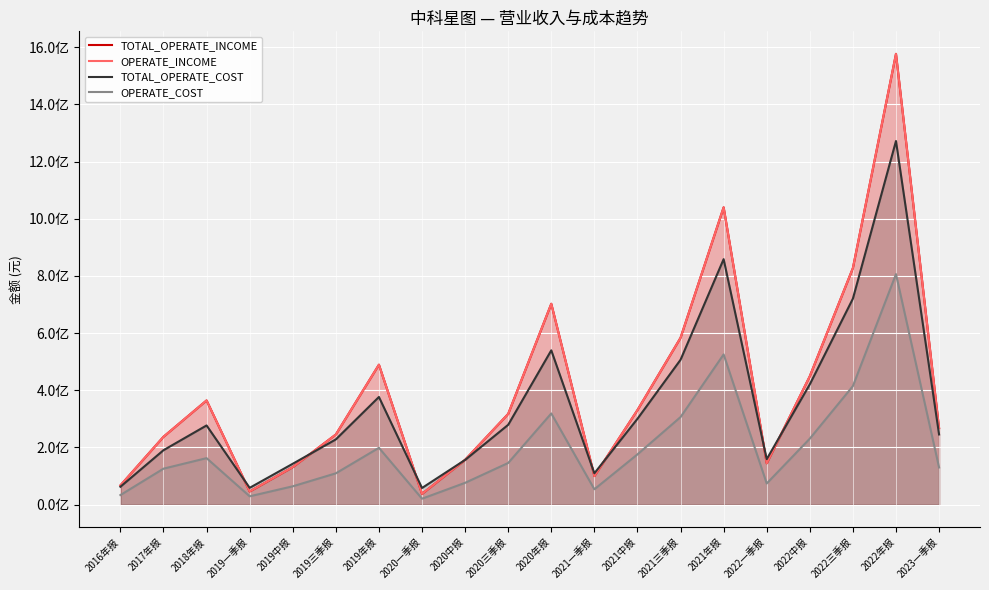

Which series has the largest range (max minus min)?

TOTAL_OPERATE_INCOME